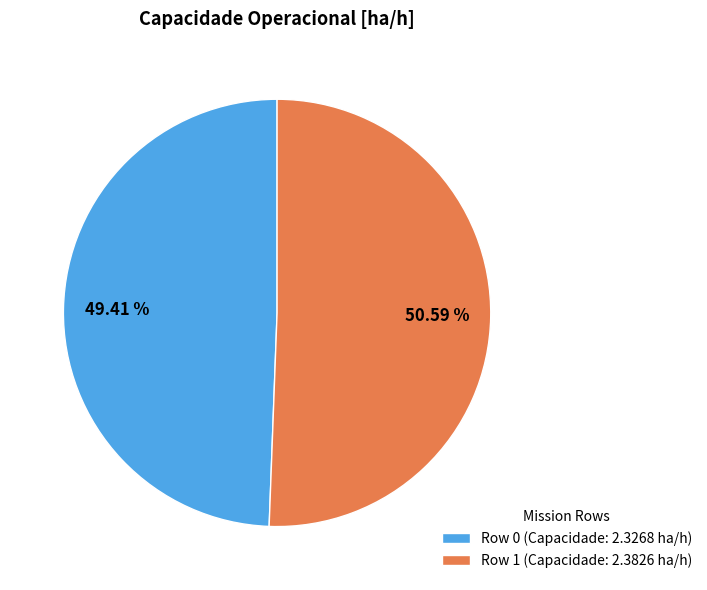

Count the number of slices in the pie.

2